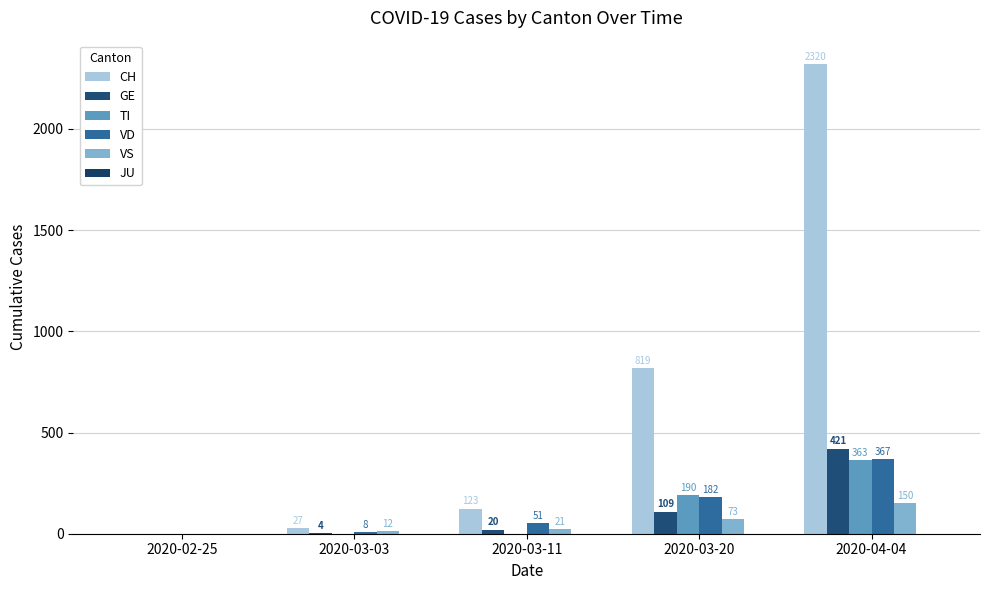

How many data points does each series have?

5